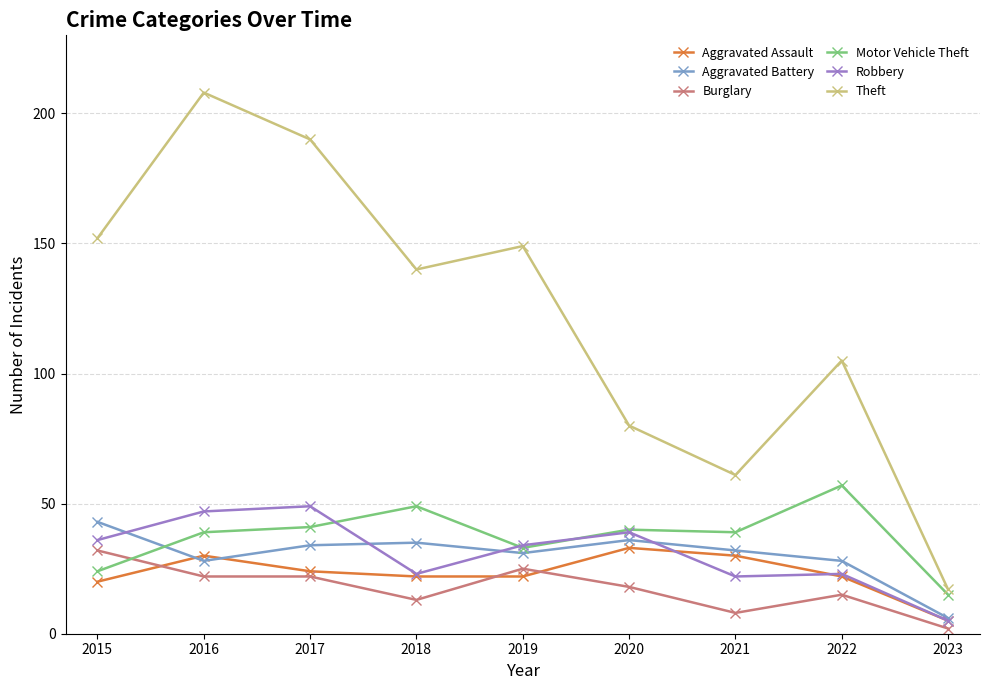

Which category has the lowest value in the Theft series?

2023